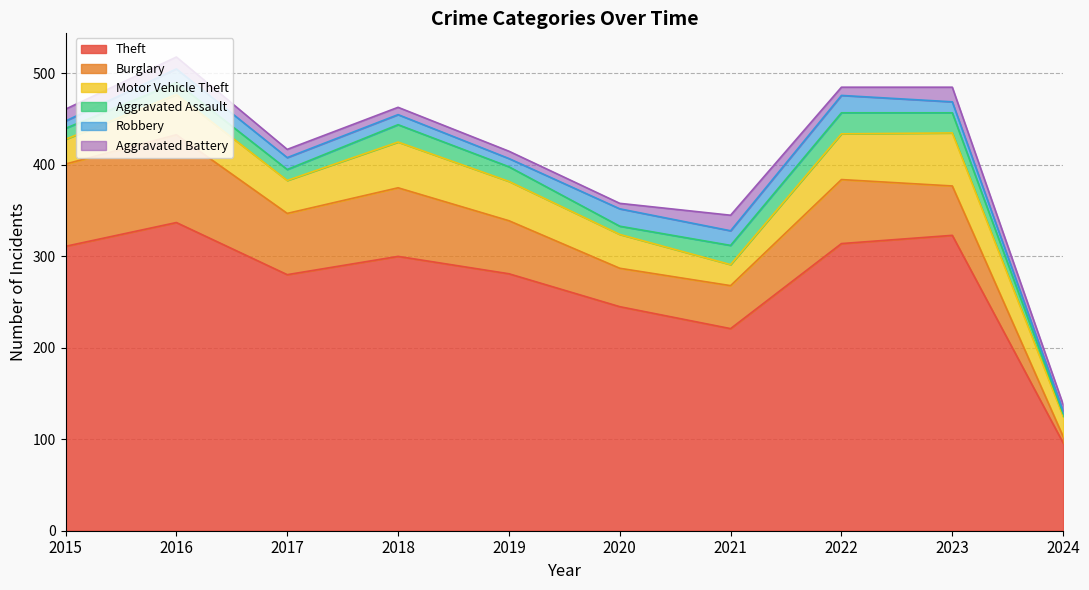

Reading left to right, transcribe all the data shown in this chart.

Theft: 311	337	280	300	281	245	221	314	323	96
Burglary: 90	96	67	75	58	42	47	70	54	7
Motor Vehicle Theft: 27	44	36	50	43	37	23	50	58	22
Aggravated Assault: 12	13	12	19	16	9	21	23	22	3
Robbery: 8	15	13	11	9	19	16	19	12	3
Aggravated Battery: 13	13	9	8	8	6	17	9	16	7